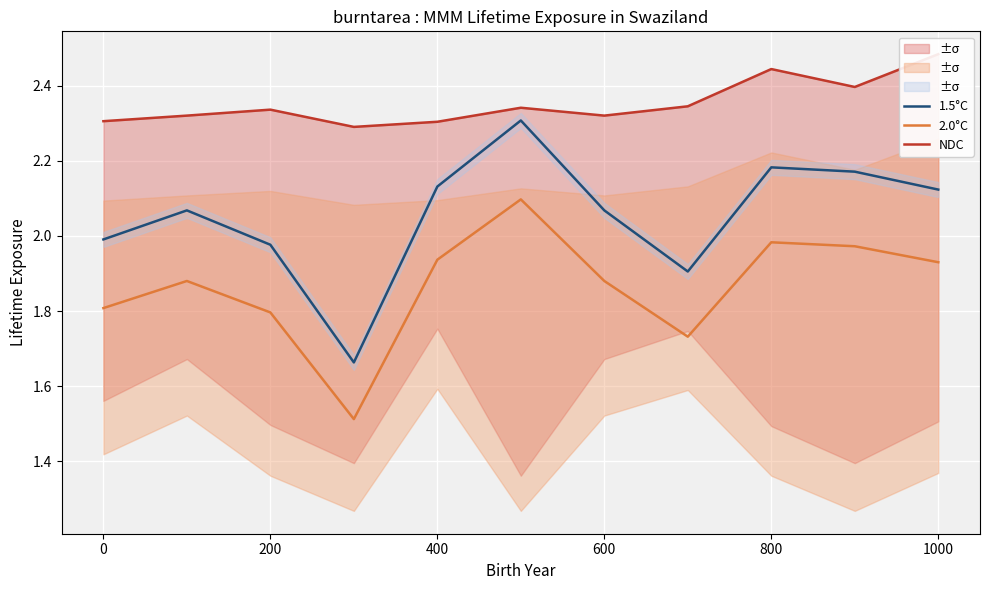

Reading left to right, transcribe all the data shown in this chart.

1.5°C: 2.0	2.1	2.0	1.7	2.1	2.3	2.1	1.9	2.2	2.2	2.1
2.0°C: 1.8	1.9	1.8	1.5	1.9	2.1	1.9	1.7	2.0	2.0	1.9
NDC: 2.3	2.3	2.3	2.3	2.3	2.3	2.3	2.3	2.4	2.4	2.5